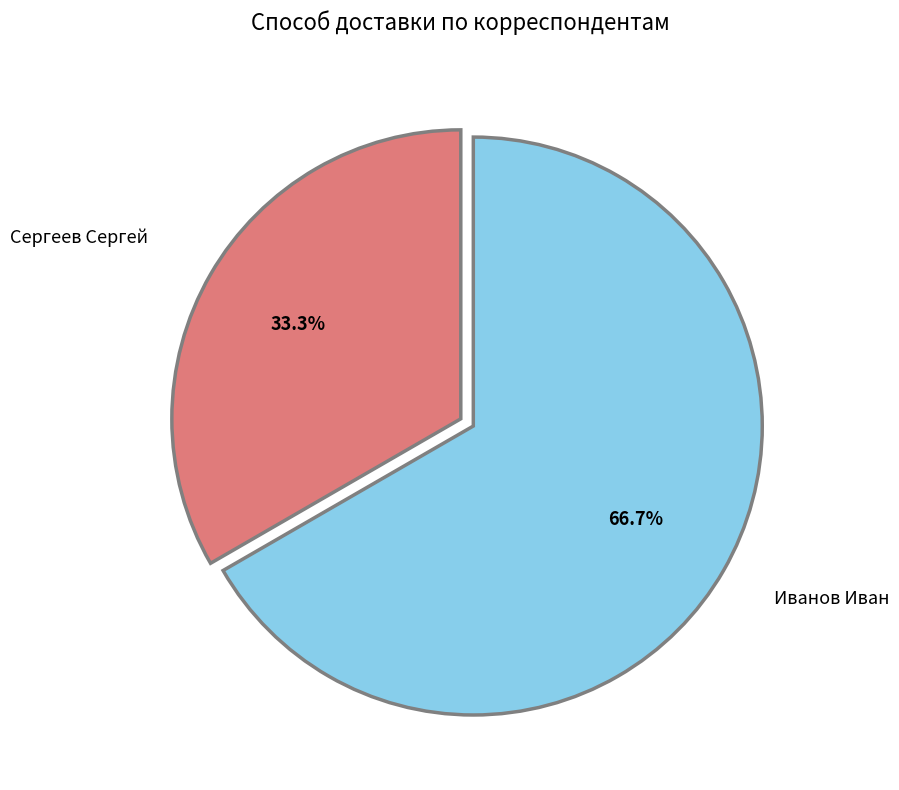

Is there a majority slice in this chart?

Yes